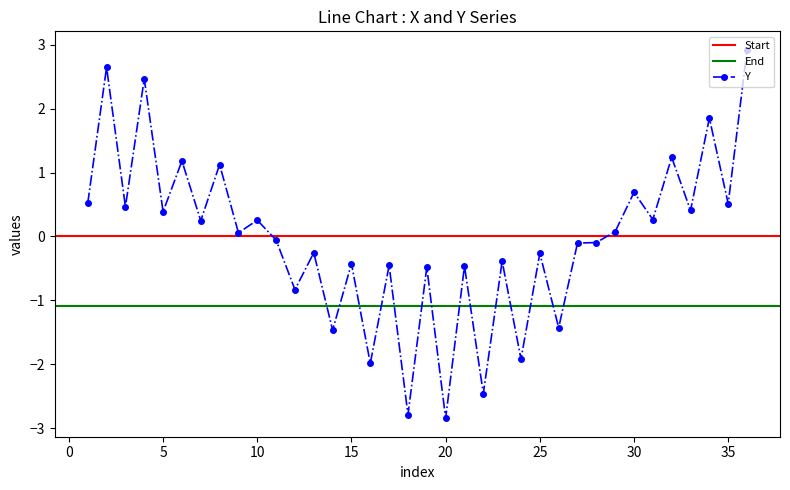

Where is the first local minimum?

3